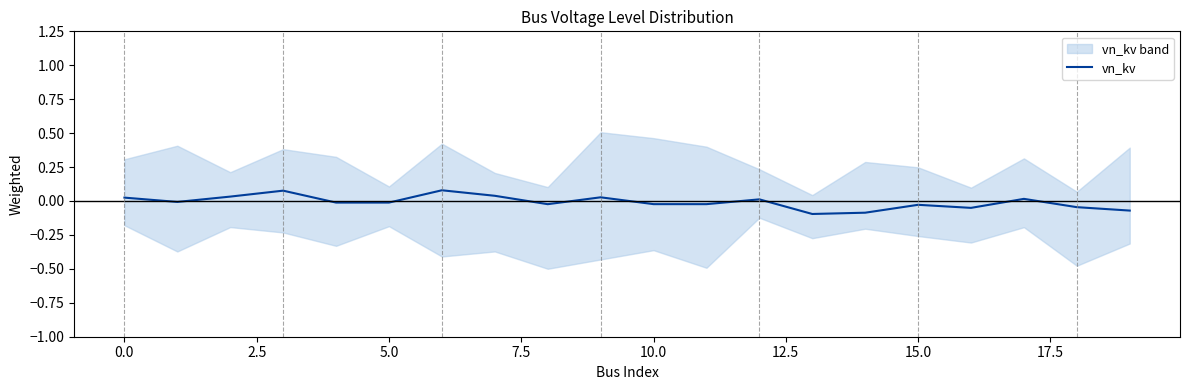

Is it true that the value at 17.5 is -0.0?

False